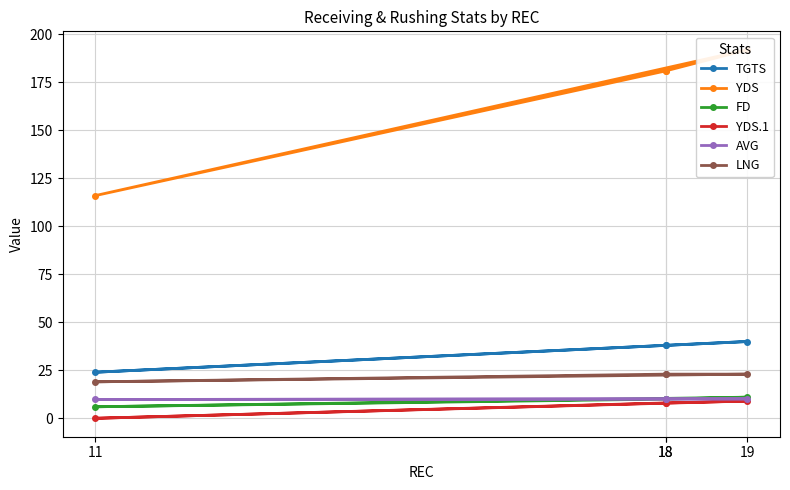

Rank the series at 19 from highest to lowest value.

YDS, TGTS, LNG, FD, AVG, YDS.1